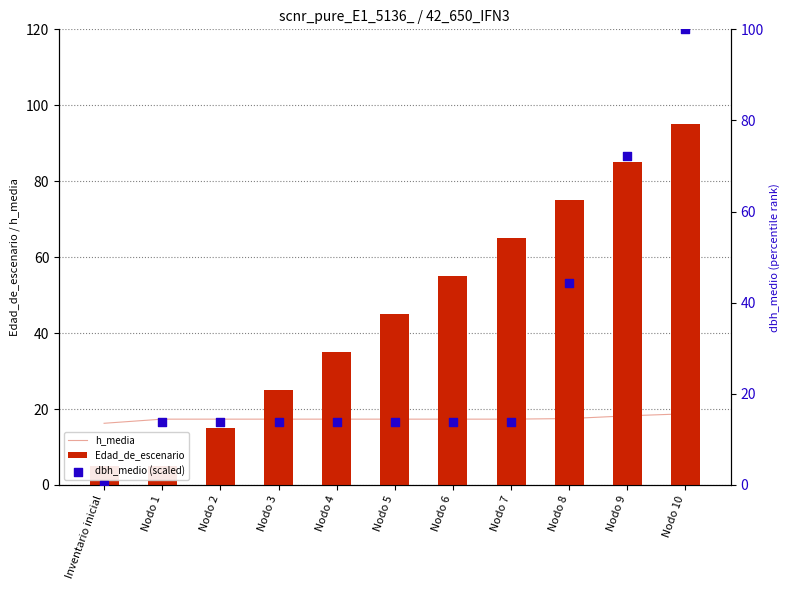

Which series has the largest Y range (max minus min)?

dbh_medio (scaled)